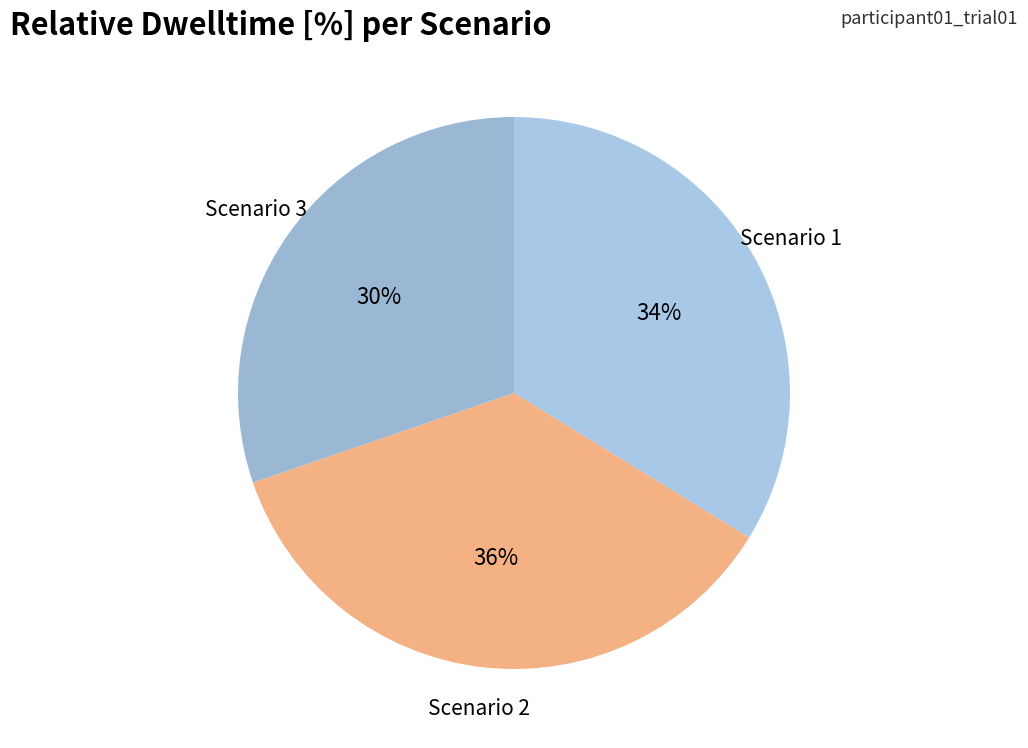

To the nearest percent, what is the average slice percentage?

33%